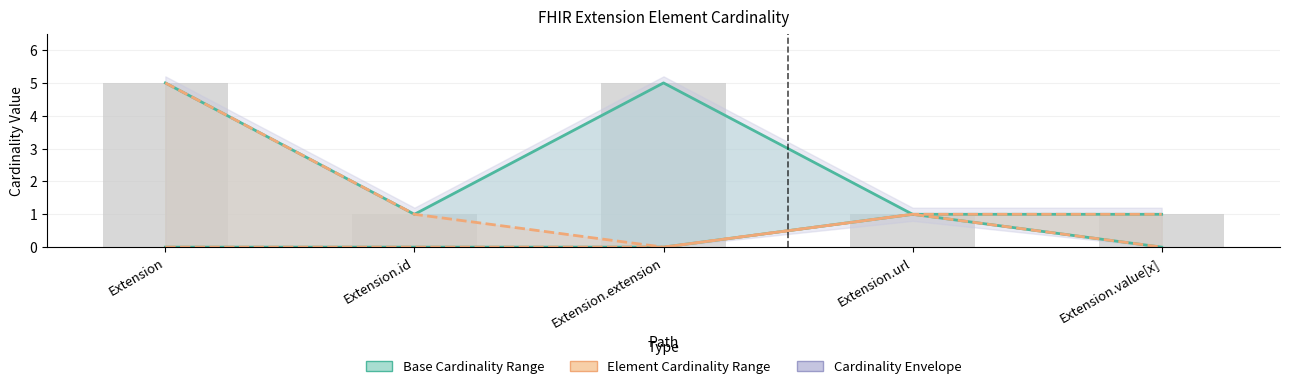

Reading left to right, extract all data points from this chart.

Base Min: 0	0	0	1	0
Base Max: 5	1	5	1	1
Min: 0	0	0	1	0
Max: 5	1	0	1	1